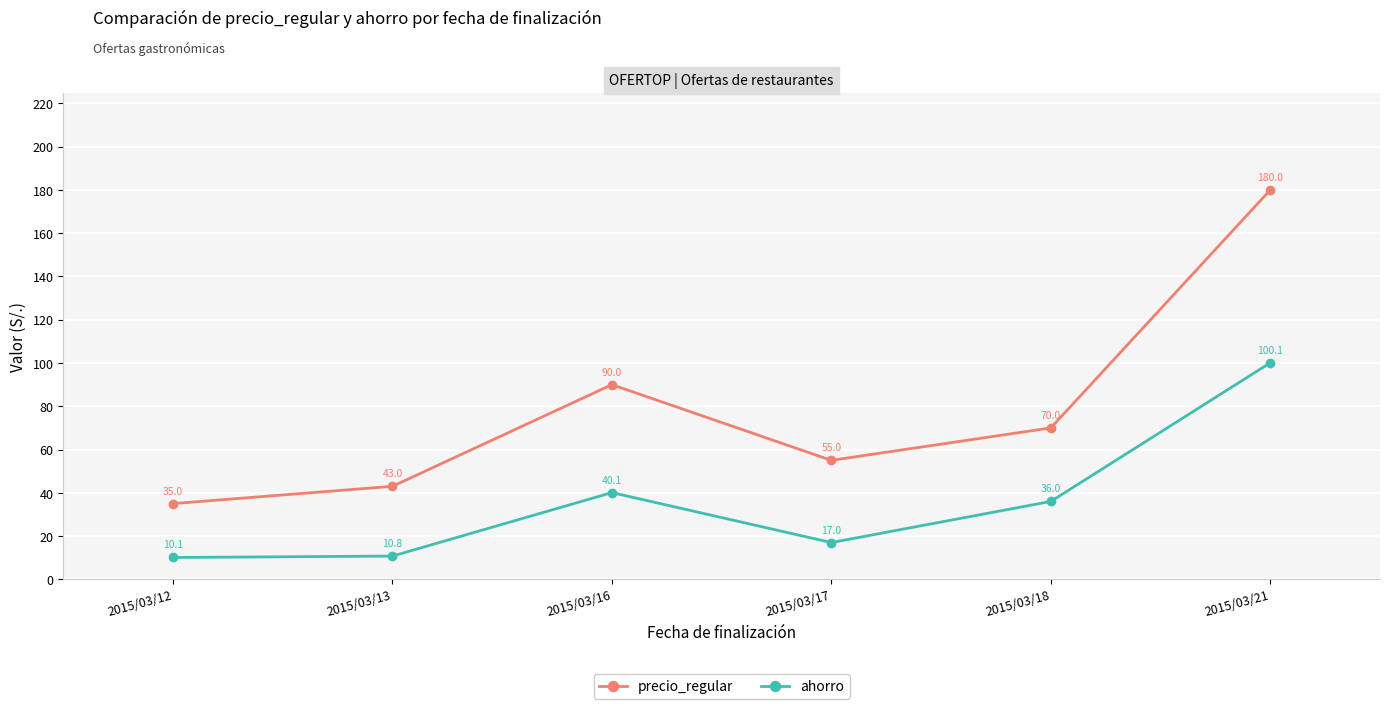

Which series has the largest range (max minus min)?

precio_regular